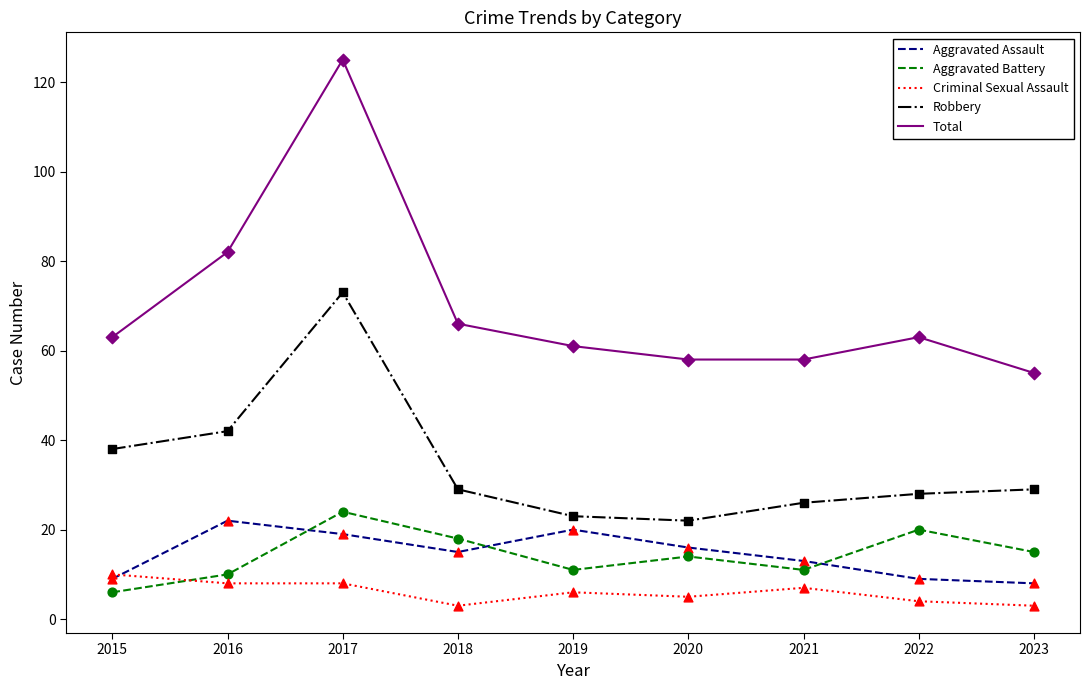

Is the value of Criminal Sexual Assault at 2023 greater than the value of Total at 2017?

No